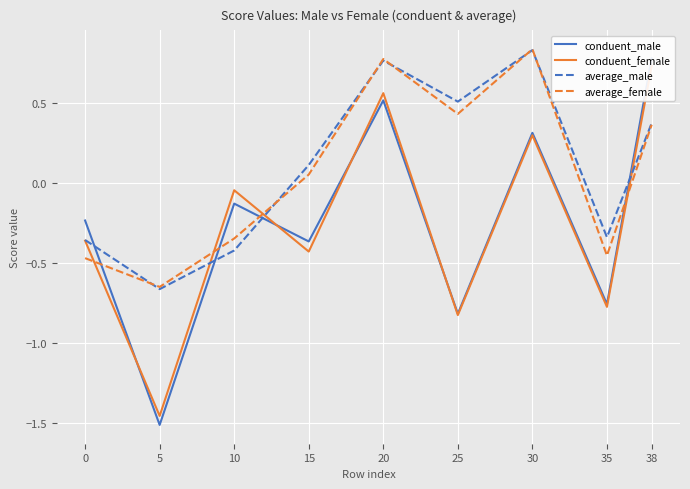

At 15, list the series in order from largest to smallest.

average_male, average_female, conduent_male, conduent_female